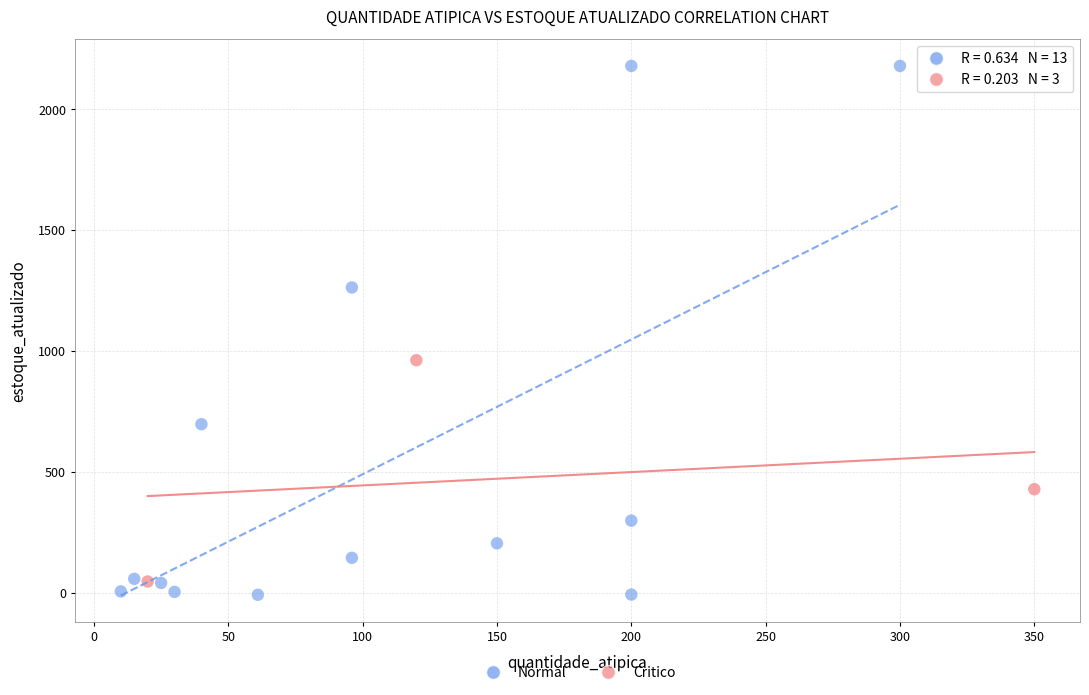

Which series has the widest spread of Y values?

Normal